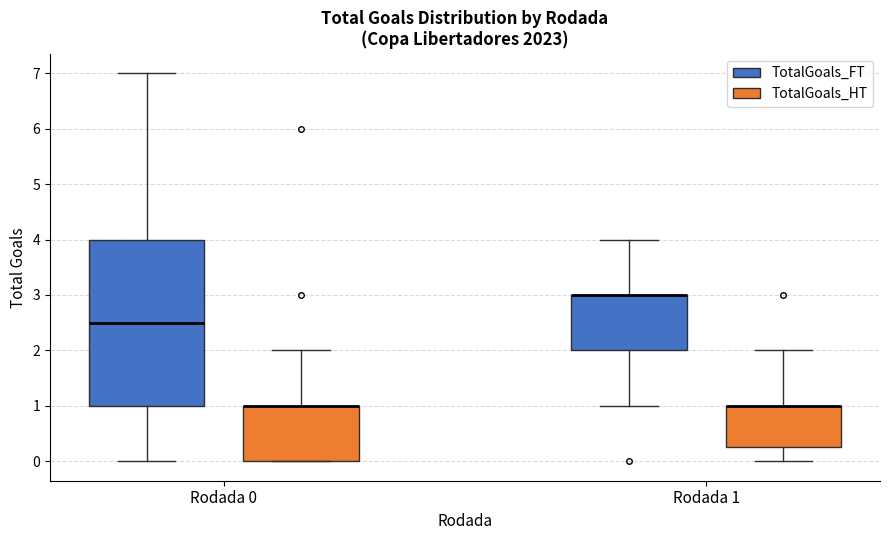

Which box is the tallest, from its lower edge to its upper edge?

Rodada 0 (TotalGoals_FT)